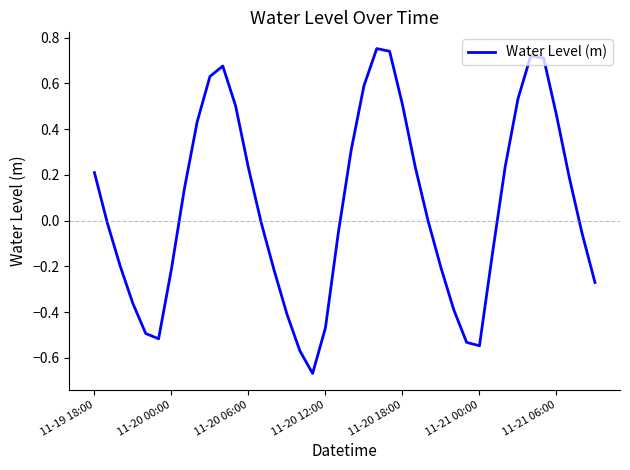

What is the sum of all values?

2.5